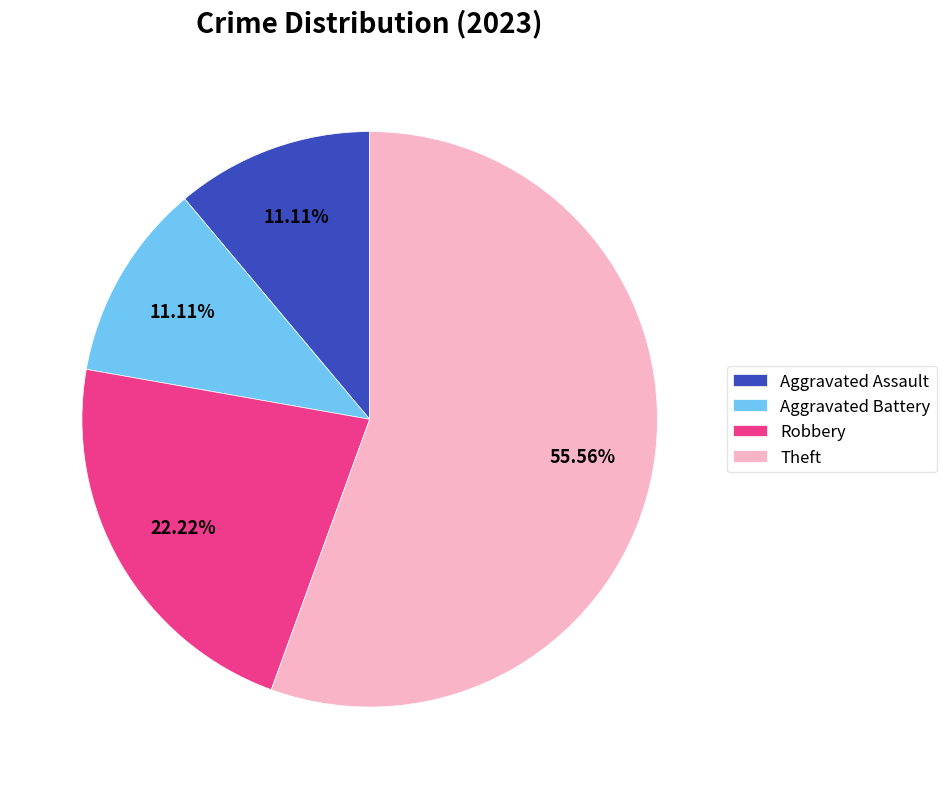

How much of the chart is everything except Robbery?

77.8%